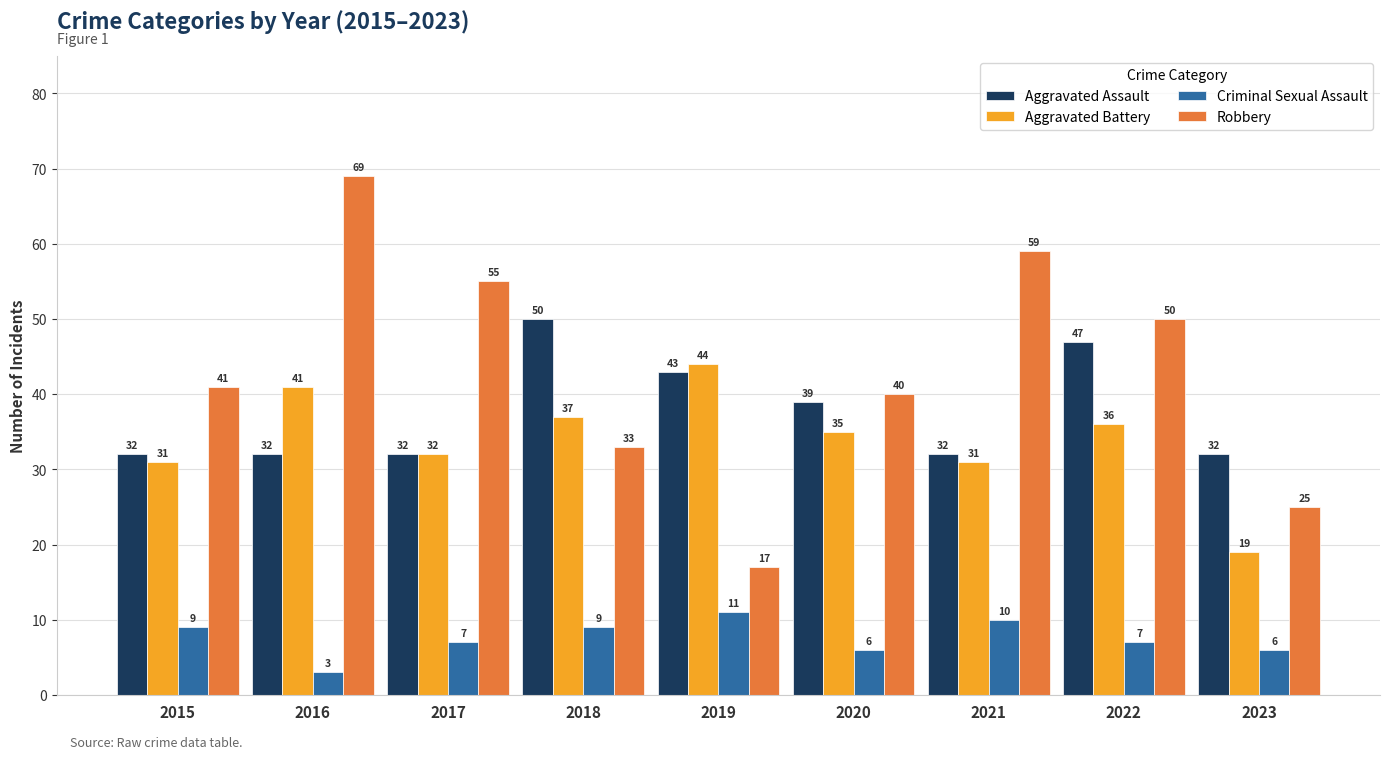

Reading left to right, extract all data points from this chart.

Aggravated Assault: 32	32	32	50	43	39	32	47	32
Aggravated Battery: 31	41	32	37	44	35	31	36	19
Criminal Sexual Assault: 9	3	7	9	11	6	10	7	6
Robbery: 41	69	55	33	17	40	59	50	25